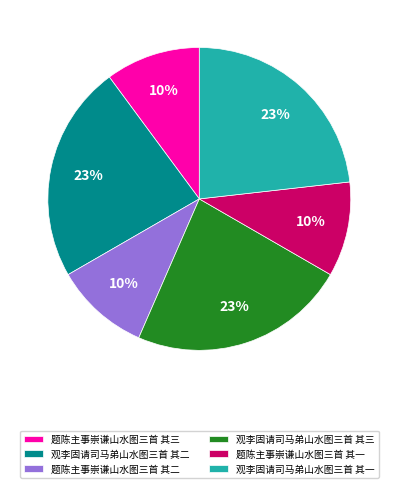

Is there a majority slice in this chart?

No